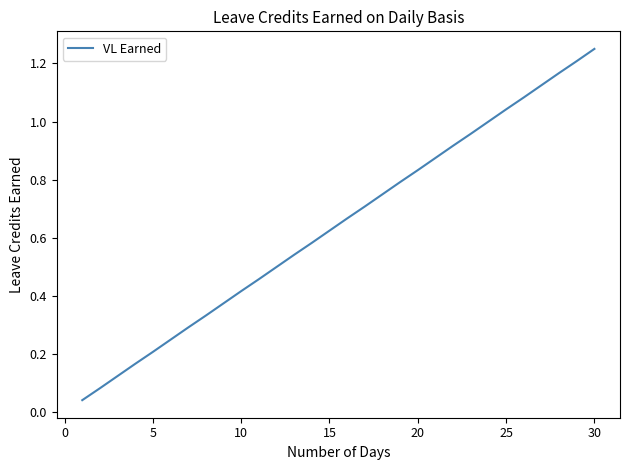

Which category has the highest value across all series?

30